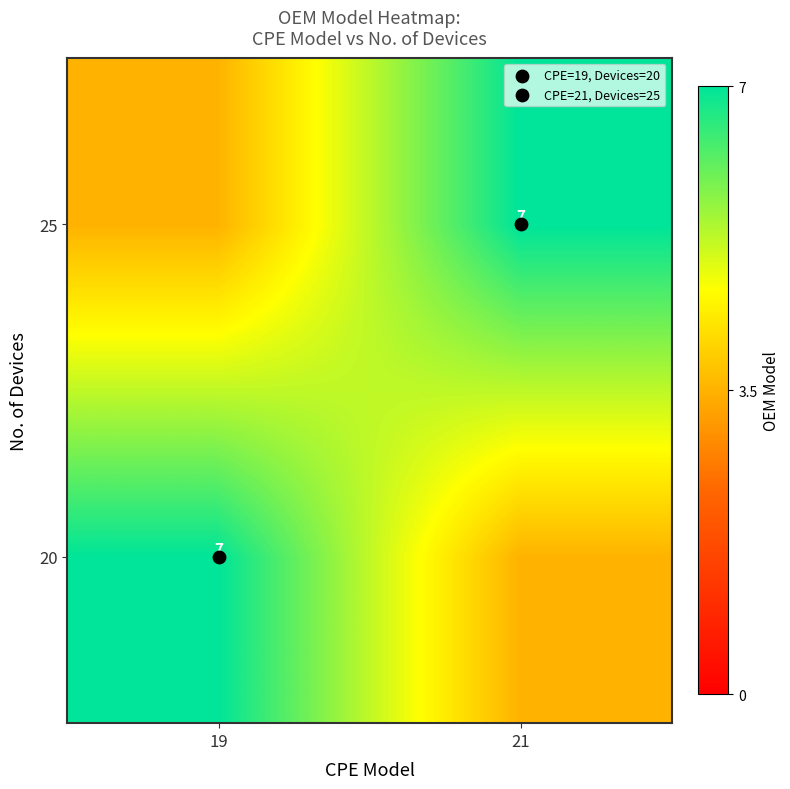

True or false: 20 has a value of 3.5 at 21.

True